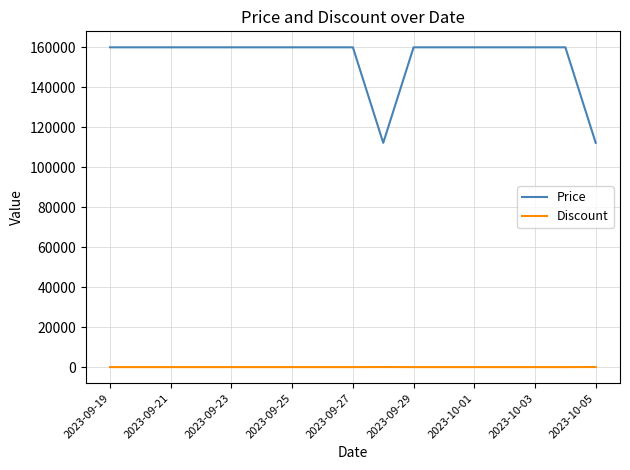

Rank the series by their average value, from highest to lowest.

Price, Discount